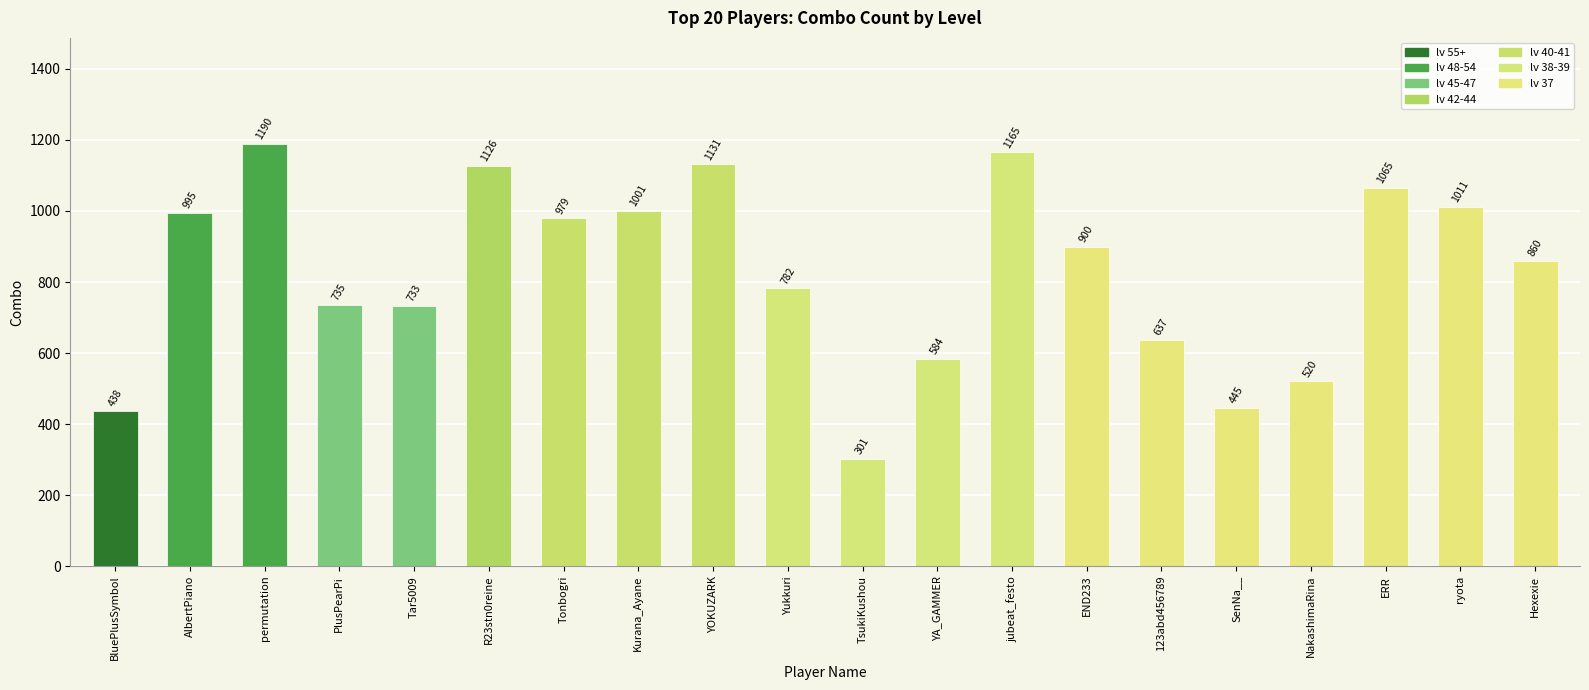

What is the label of the 3rd bar from the right?

ERR